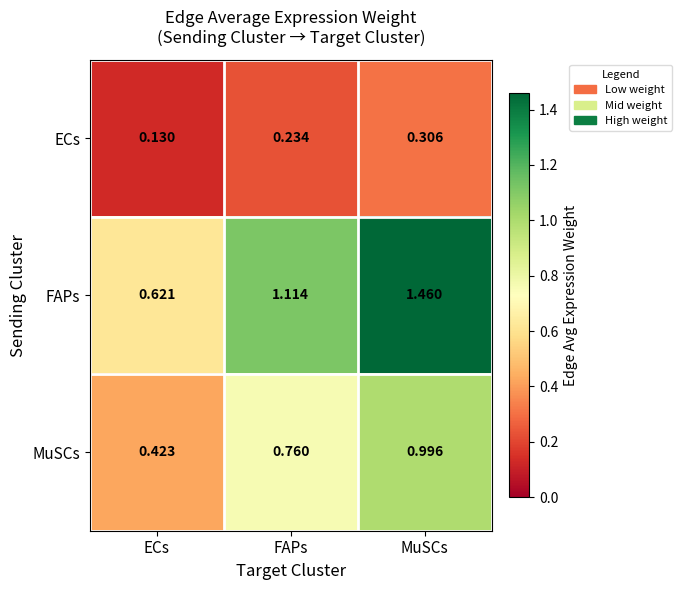

What is the total value across all series at ECs?

1.2